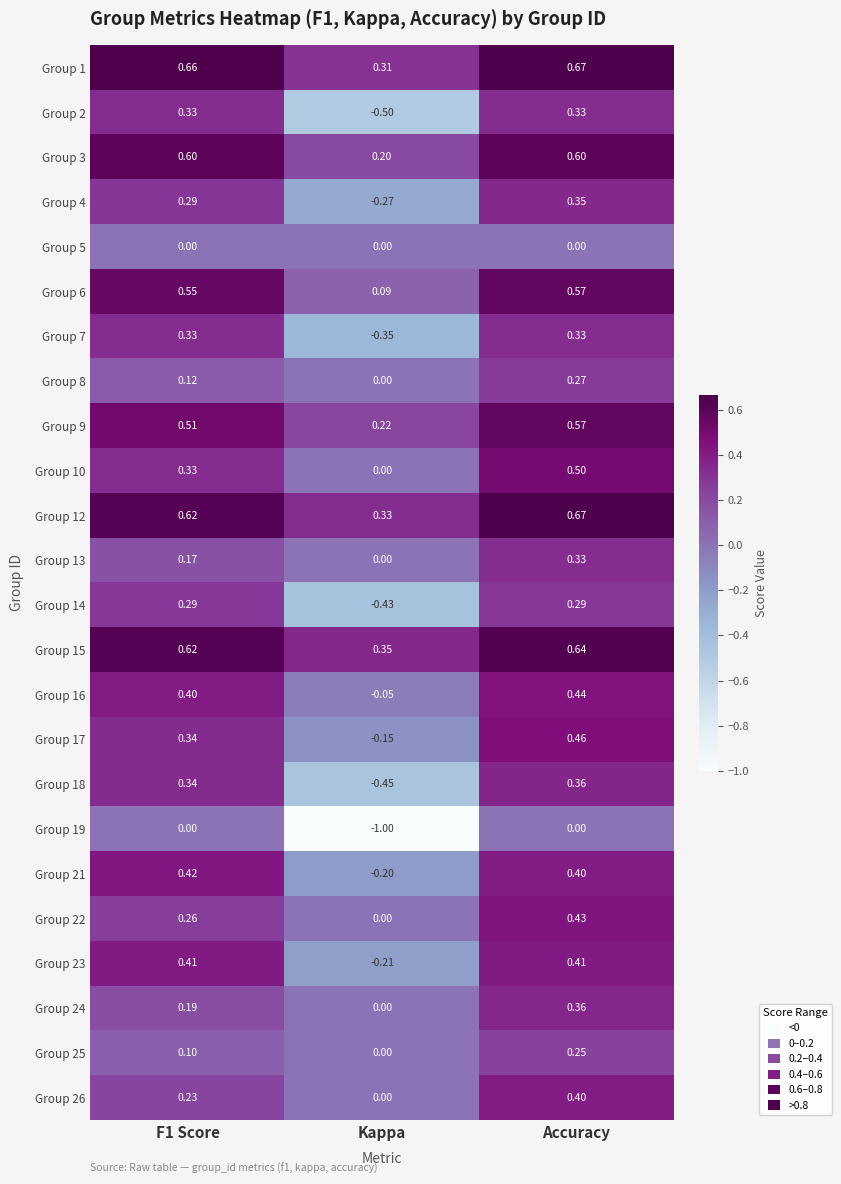

How many values in Group 16 are above zero?

2